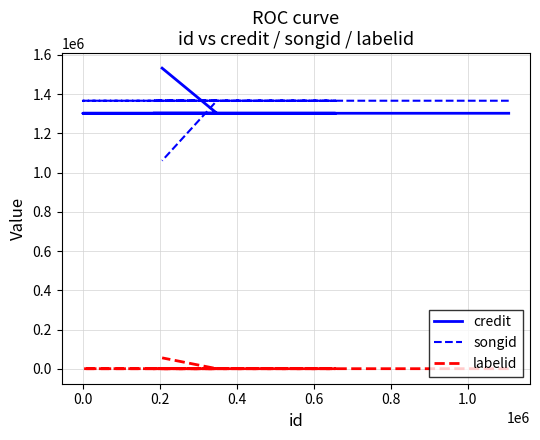

How many intersections are there between songid and credit?

1